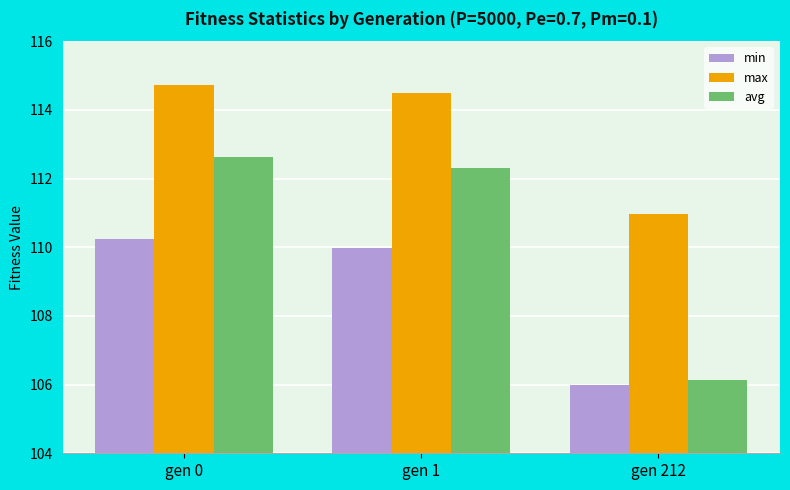

How many groups of bars are there?

3